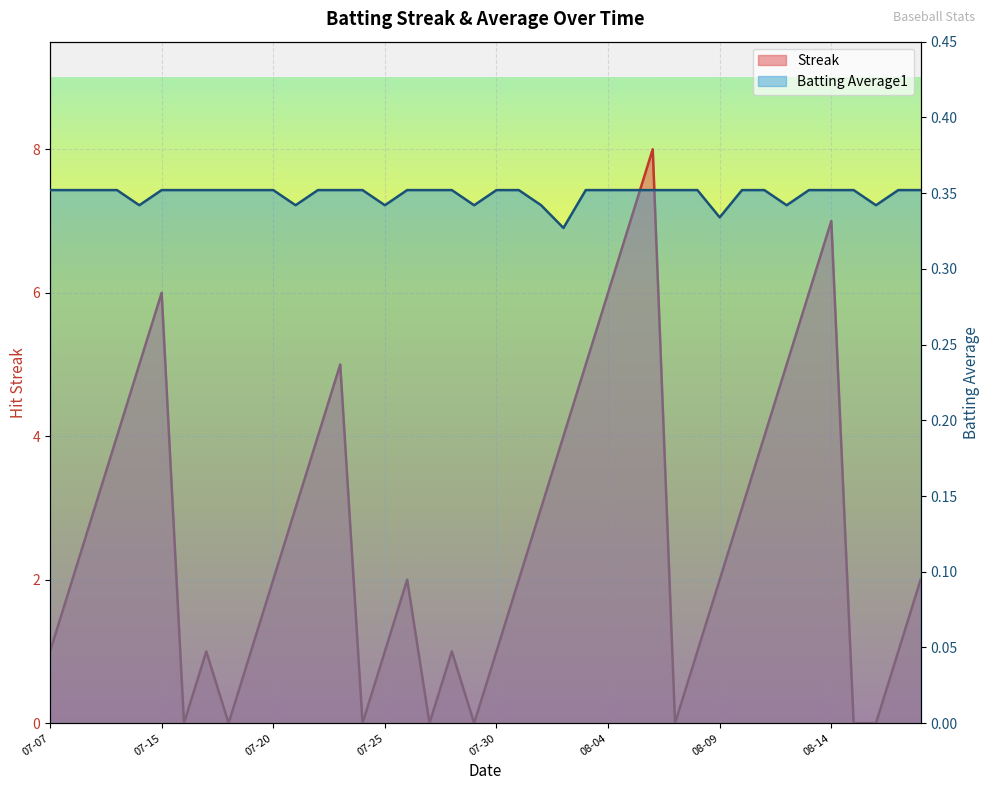

What is the average value of the Batting Average1 series?

0.3